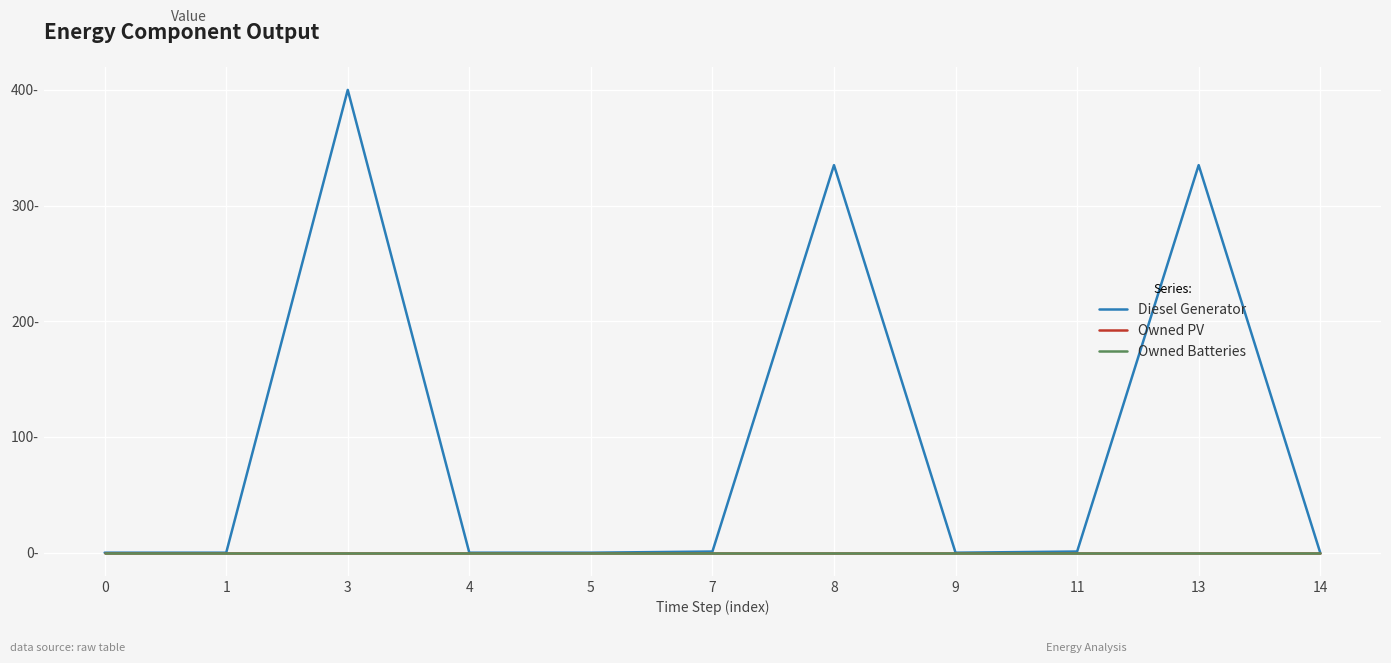

True or false: Owned Batteries has a value of 0 at 13.

True